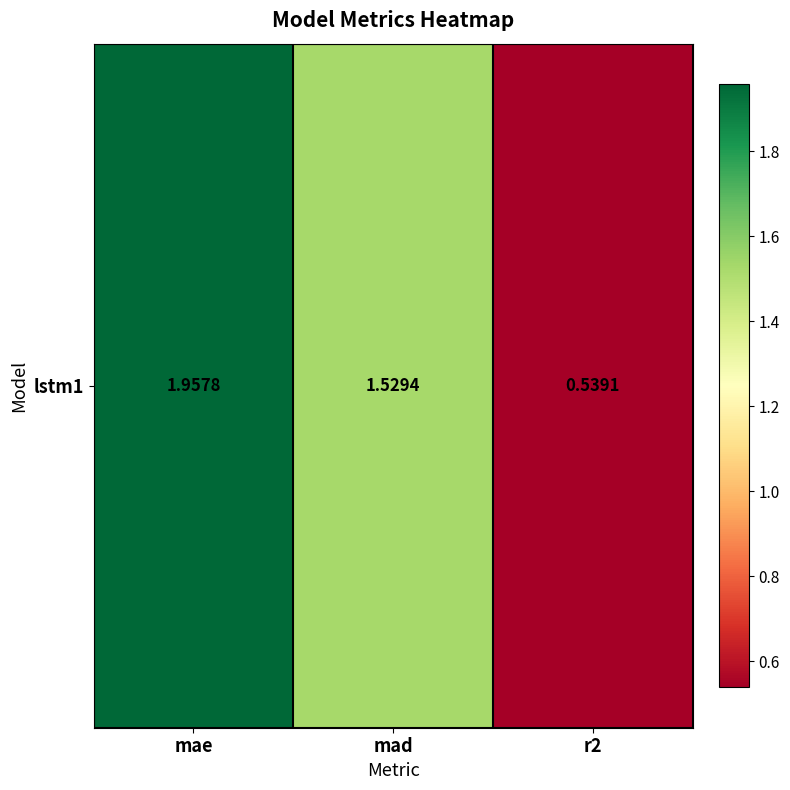

Reading left to right, extract all data points from this chart.

mae=2.0	mad=1.5	r2=0.5